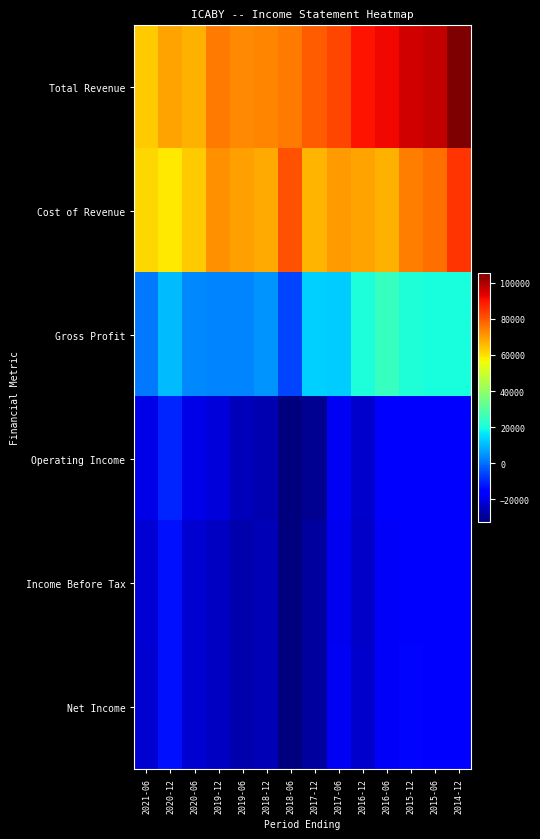

Which series has the largest total across all categories?

Total Revenue